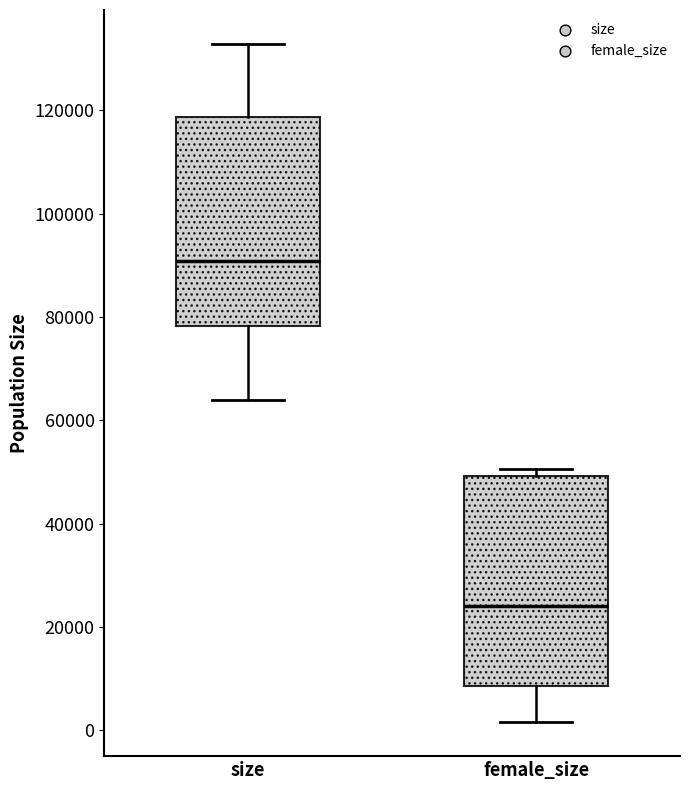

Reading left to right, transcribe this box plot: for each box, give where its median line is, the range the box spans, and where its two whiskers end, as read against the y-axis. The values are not printed on the chart, so give them approximately, as read against the axis.

size: median 90000, box 78000 to 118000, whiskers 64000 to 132000
female_size: median 24000, box 8000 to 50000, whiskers 2000 to 50000 (just above the box's upper edge)